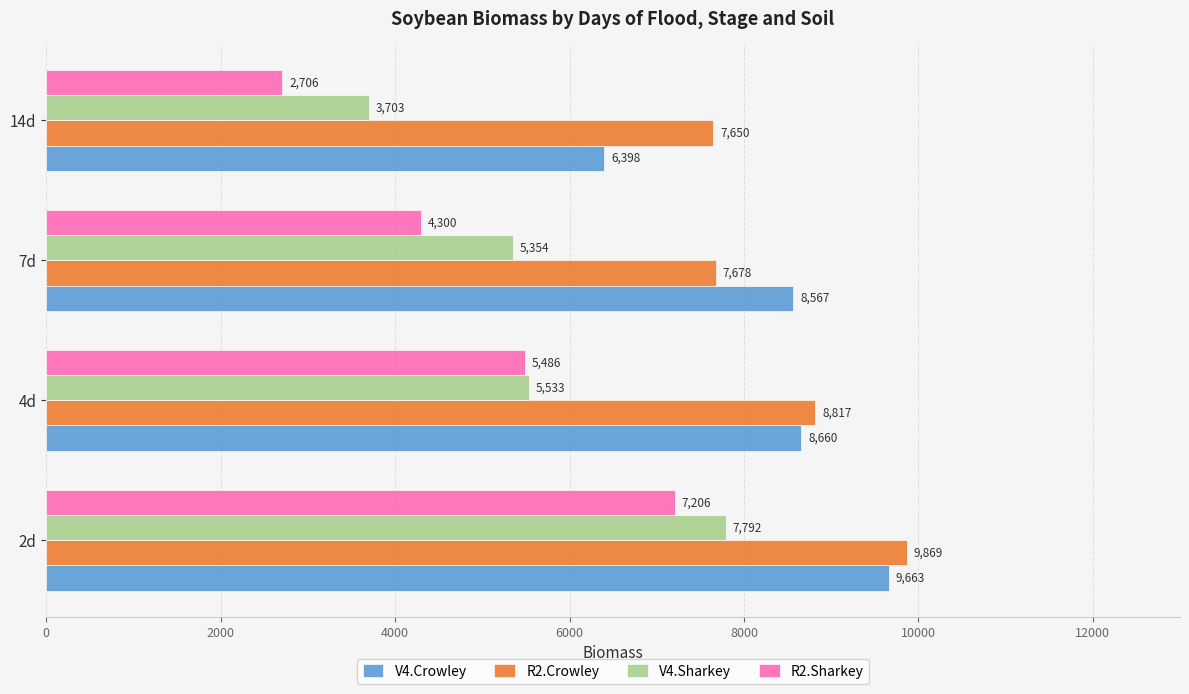

What is the difference between the V4.Crowley values at 4d and 14d?

2262